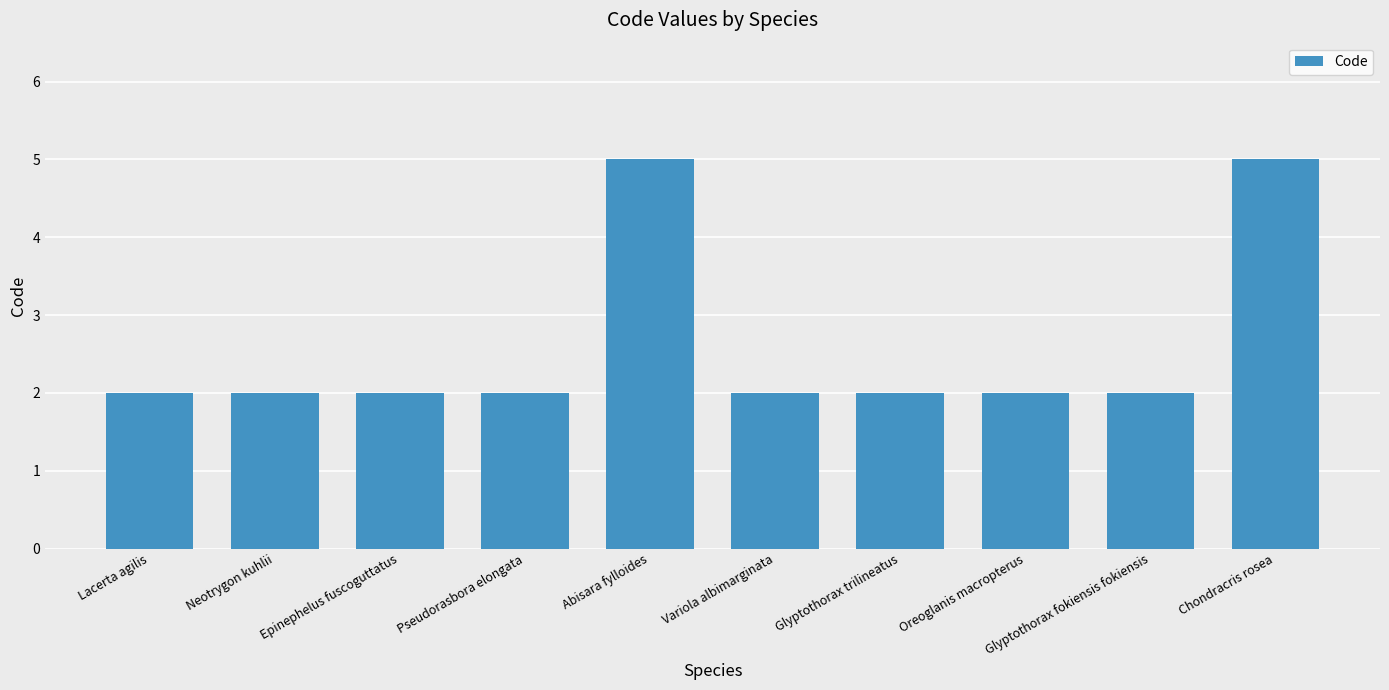

Are the bars grouped side by side (vs. stacked)?

No